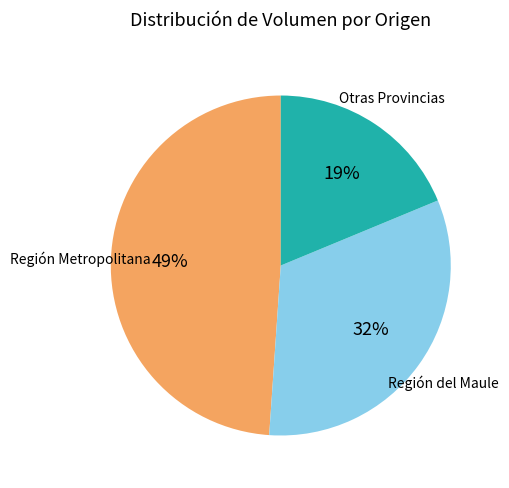

To the nearest percent, what is the difference between the largest and smallest slice percentages?

30%